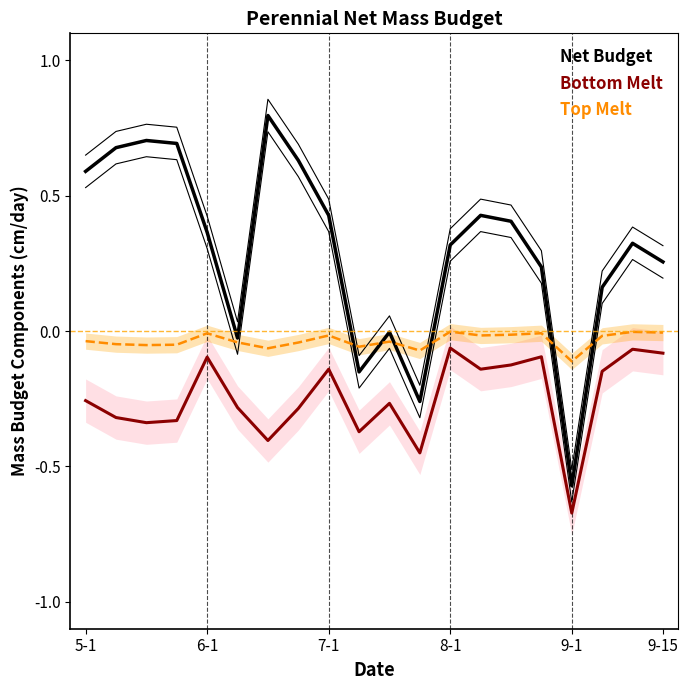

How many lines are shown in the chart?

3